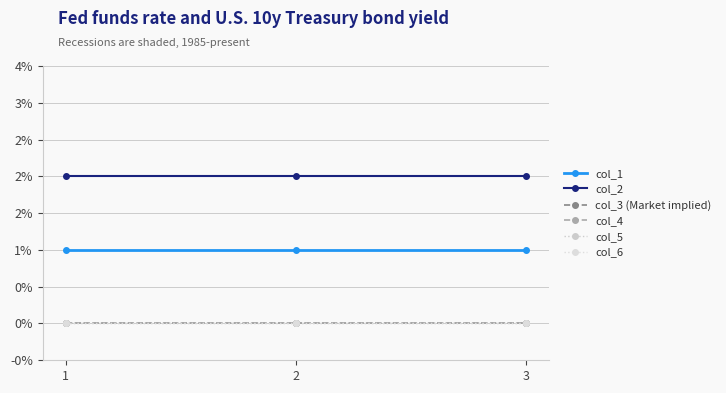

At how many categories does at least one series exceed 0?

3